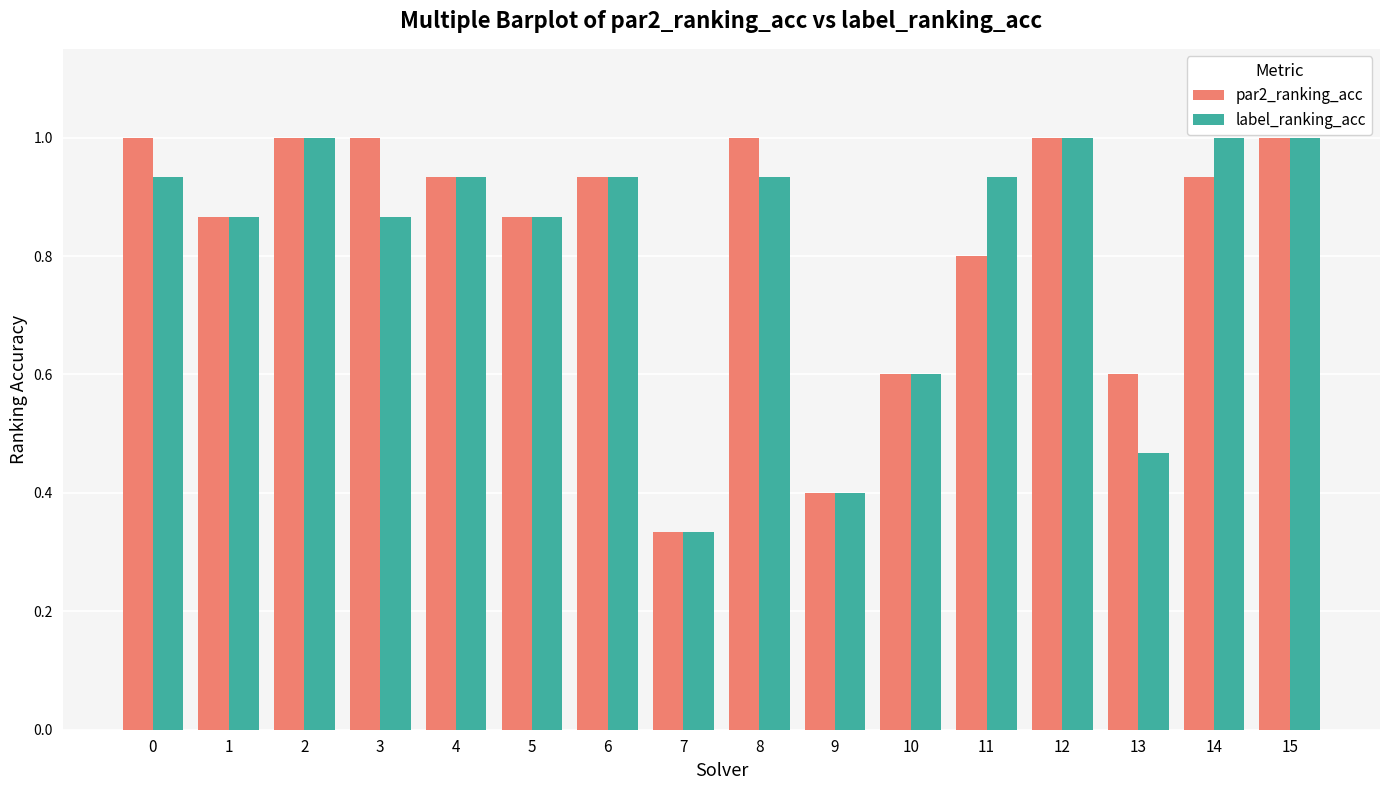

At 8, list the series in order from smallest to largest.

label_ranking_acc, par2_ranking_acc